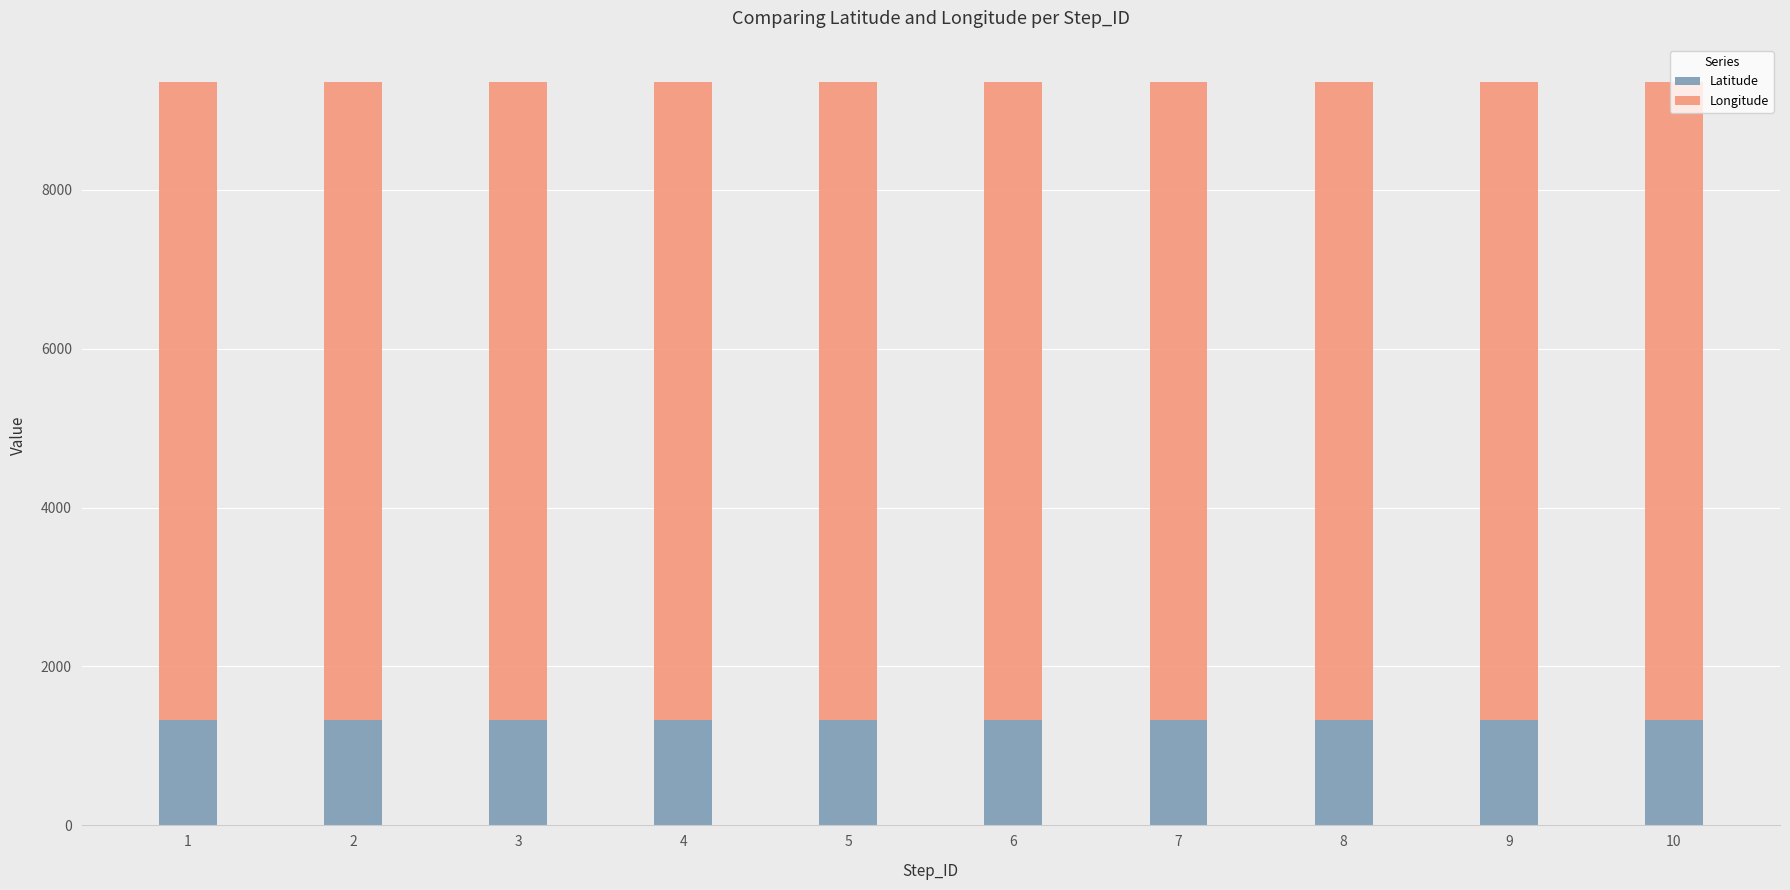

What is the average value of the Latitude series?

1325.0